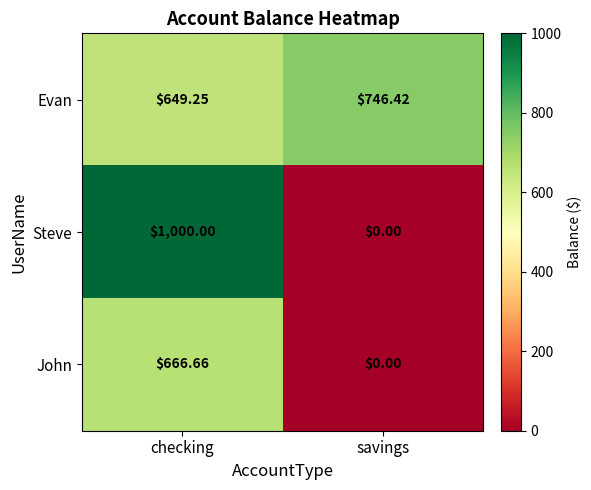

Which label corresponds to the smallest value in the chart?

savings